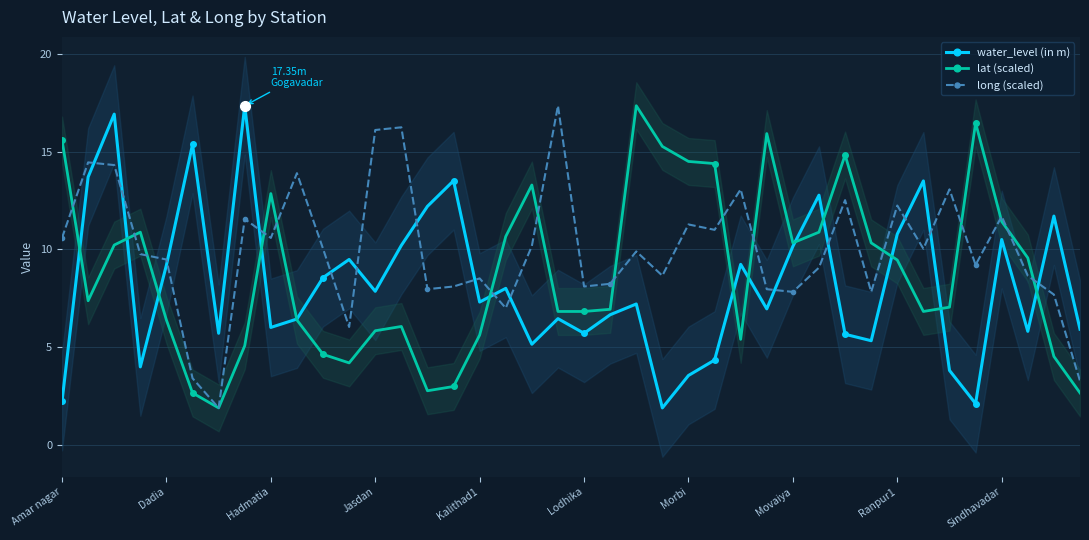

In water_level (in m), how many points are lower than both neighbors (excluding endpoints)?

12